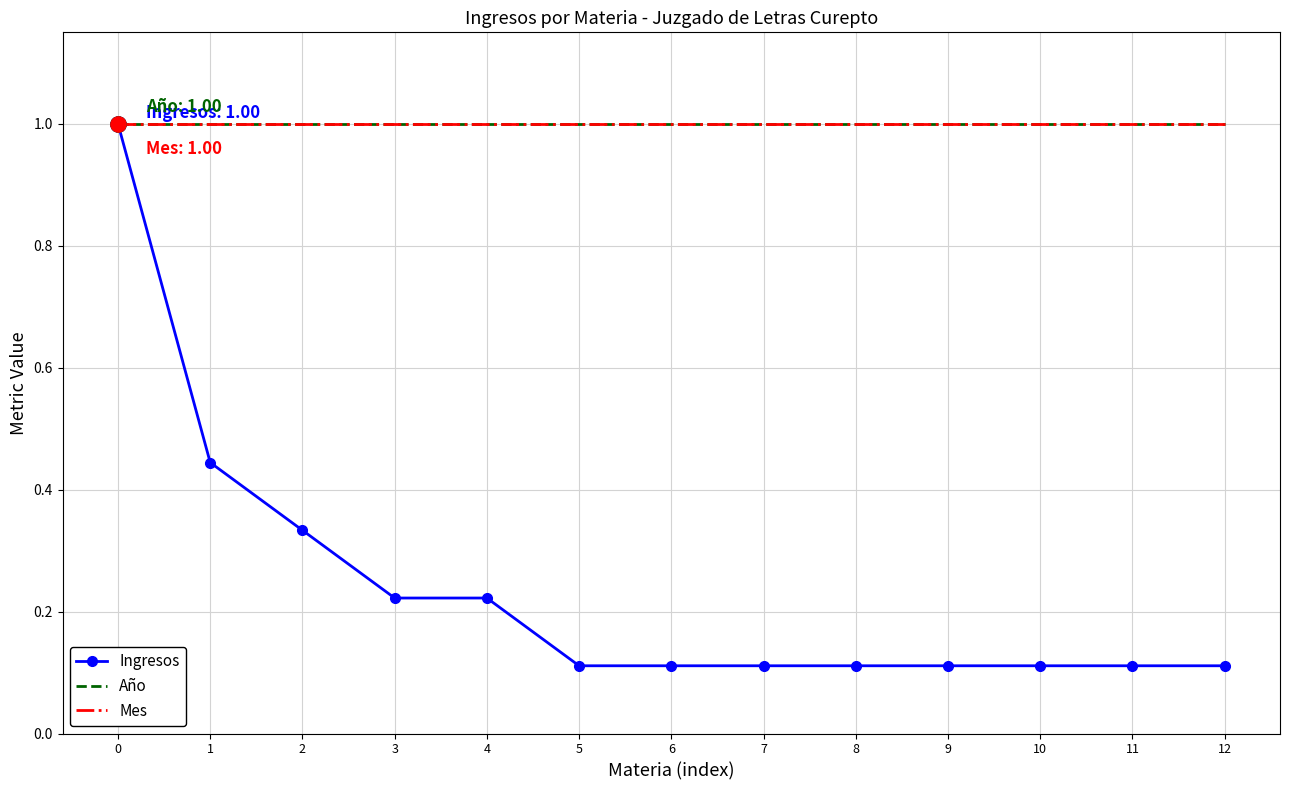

What are all the series names shown in the legend?

Ingresos, Año, Mes